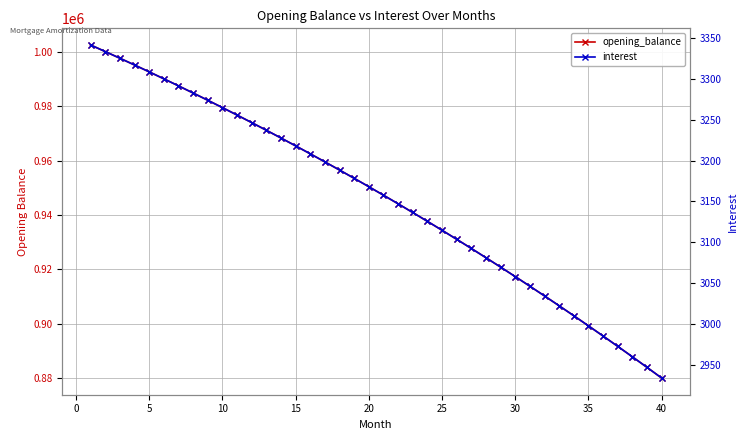

True or false: opening_balance and interest intersect in this chart.

False